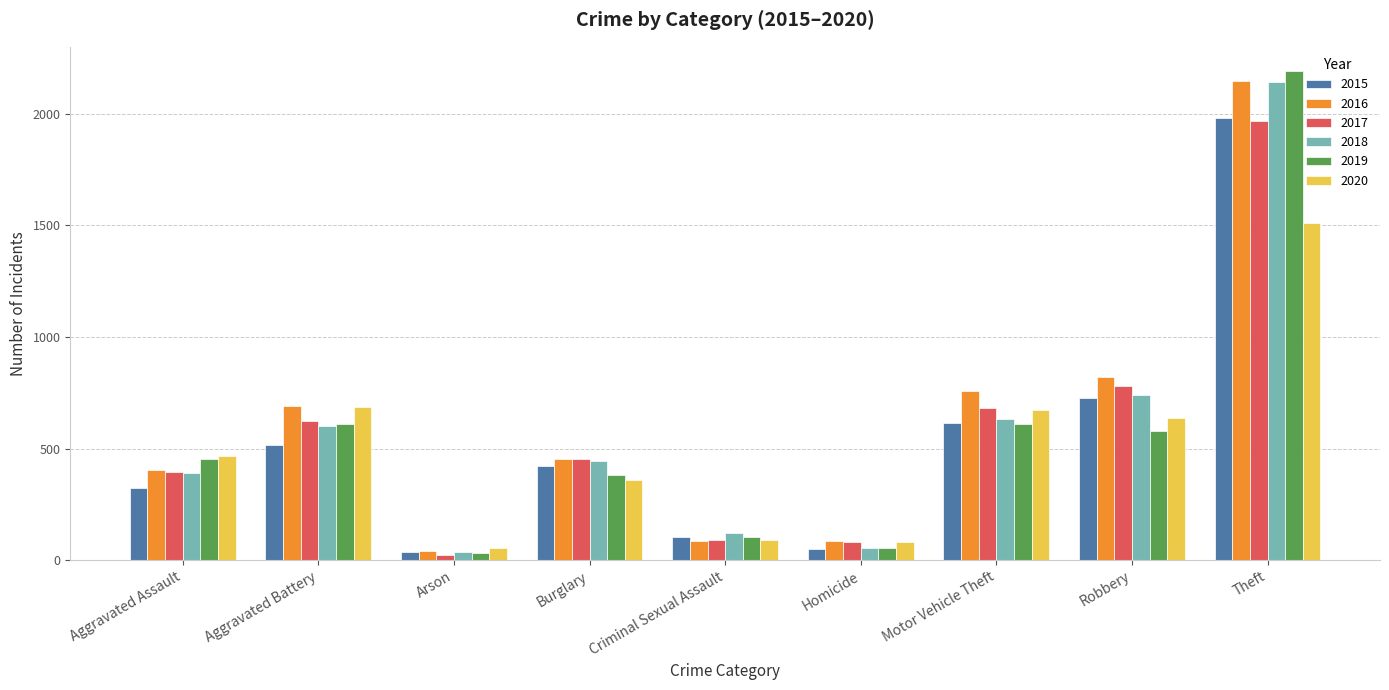

What is the minimum value for 2020?

55